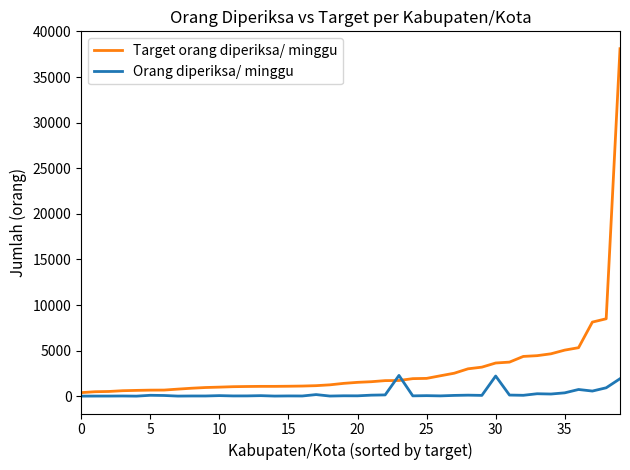

Which series has the largest total across all categories?

Target orang diperiksa/ minggu